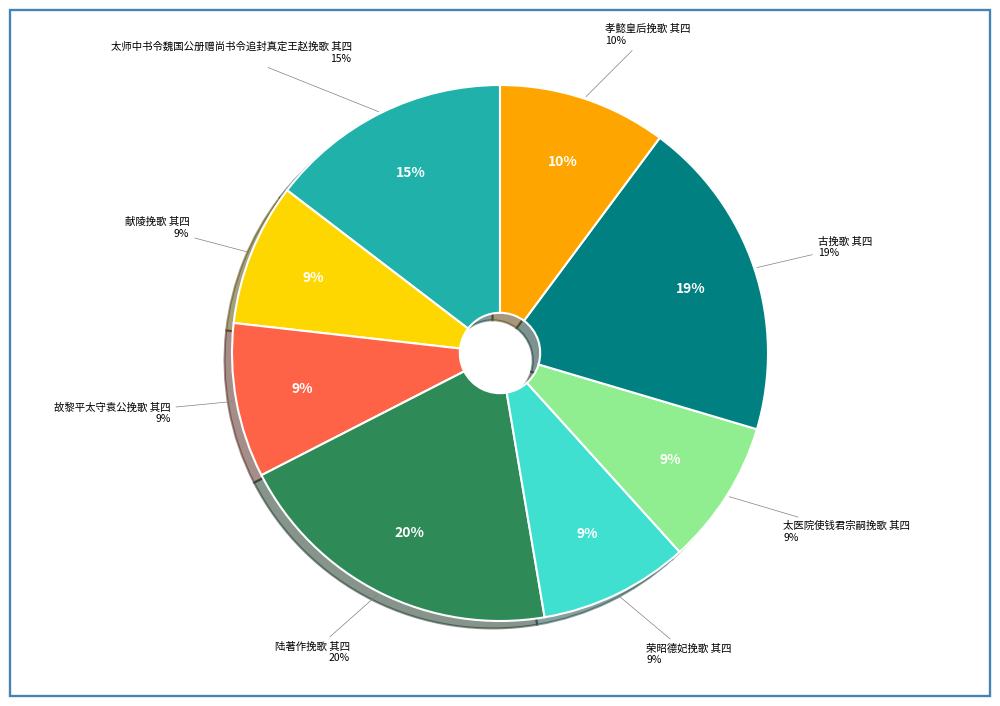

Which category has the smallest portion of the pie?

献陵挽歌 其四